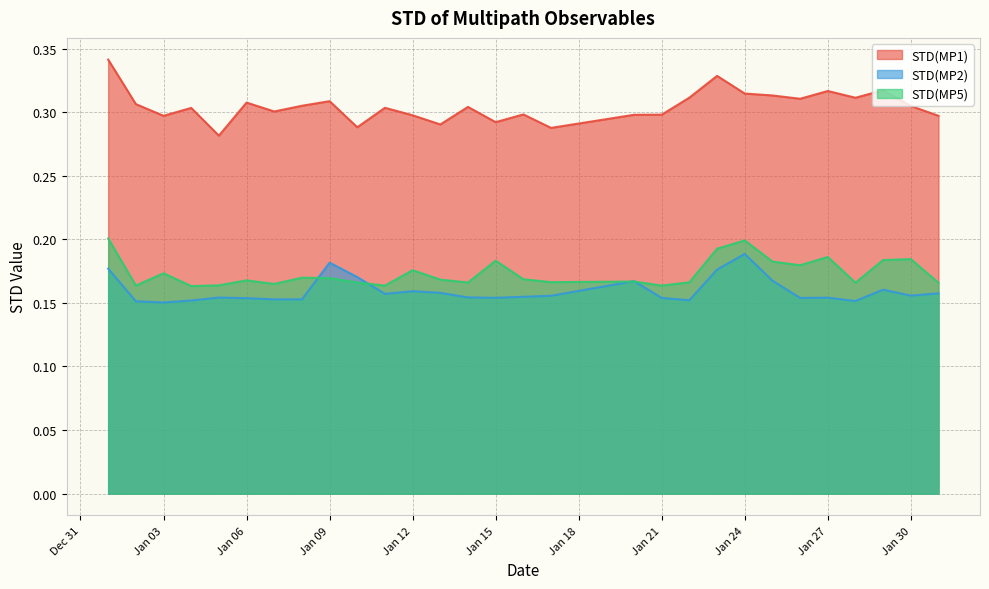

What is the maximum value for STD(MP5)?

0.2